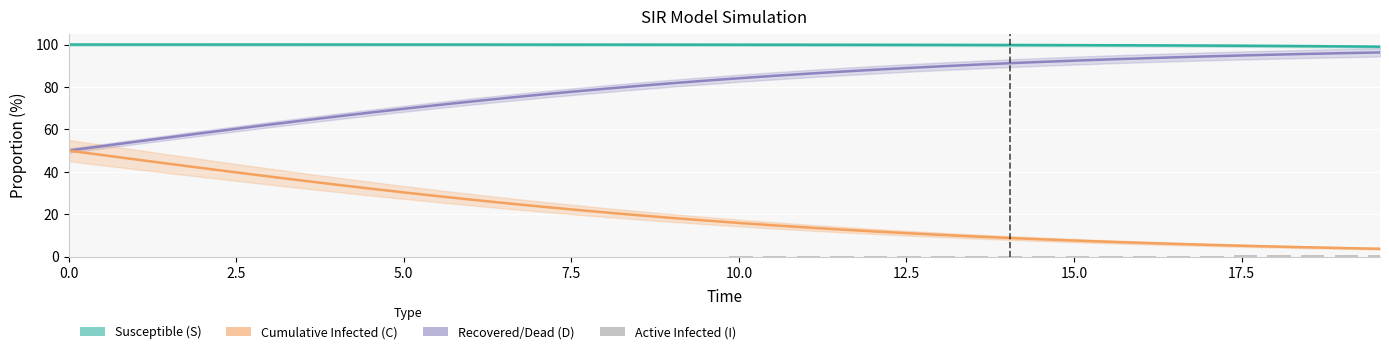

Reading left to right, transcribe all the data shown in this chart.

S (Susceptible): 100.0	100.0	100.0	100.0	100.0	100.0	100.0	100.0	100.0	100.0	100.0	100.0	100.0	100.0	99.9	99.9	99.9	99.9	99.9	99.9	99.9	99.9	99.9	99.9	99.9	99.8	99.8	99.8	99.8	99.7	99.7	99.7	99.6	99.5	99.5	99.4	99.3	99.2	99.1	99.0
D (Recovered/Dead): 50.0	52.1	54.2	56.2	58.3	60.3	62.3	64.2	66.1	68.0	69.8	71.5	73.2	74.8	76.3	77.8	79.2	80.5	81.8	83.0	84.2	85.3	86.3	87.2	88.1	89.0	89.8	90.5	91.2	91.8	92.4	93.0	93.5	94.0	94.5	94.9	95.3	95.6	96.0	96.3
C (Cumulative infected): 50.0	47.9	45.8	43.8	41.7	39.7	37.7	35.8	33.9	32.0	30.2	28.5	26.8	25.2	23.7	22.2	20.8	19.5	18.2	17.0	15.8	14.7	13.7	12.8	11.9	11.0	10.2	9.5	8.8	8.2	7.6	7.0	6.5	6.0	5.5	5.1	4.7	4.4	4.0	3.7
I (Infected): 0.0	0.0	0.0	0.0	0.0	0.0	0.0	0.0	0.0	0.0	0.0	0.0	0.0	0.0	0.1	0.1	0.1	0.1	0.1	0.1	0.1	0.1	0.1	0.1	0.1	0.2	0.2	0.2	0.2	0.3	0.3	0.3	0.4	0.5	0.5	0.6	0.7	0.8	0.9	1.0